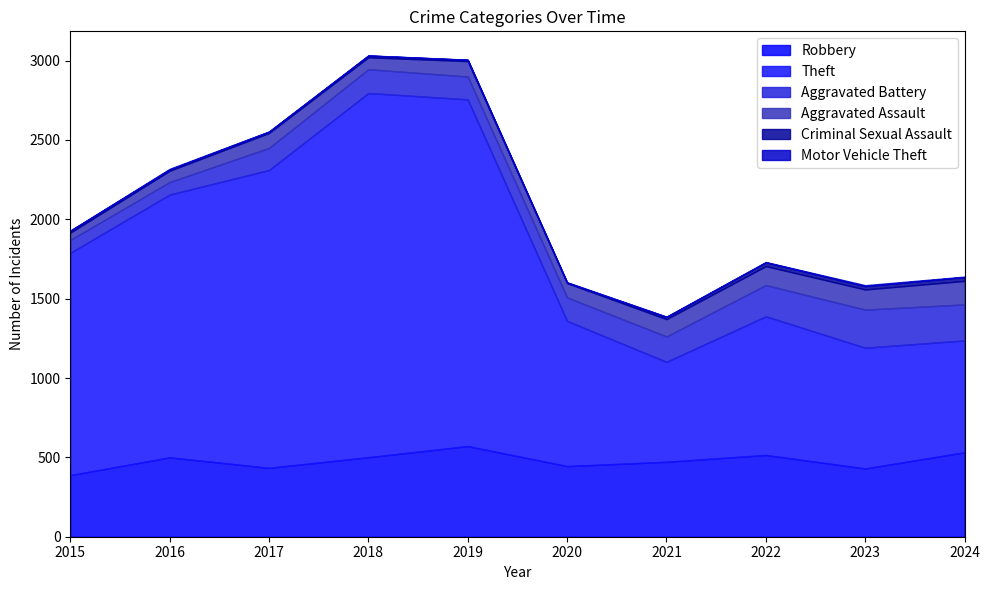

What is the sum of the Theft values at 2018 and 2017?

4172